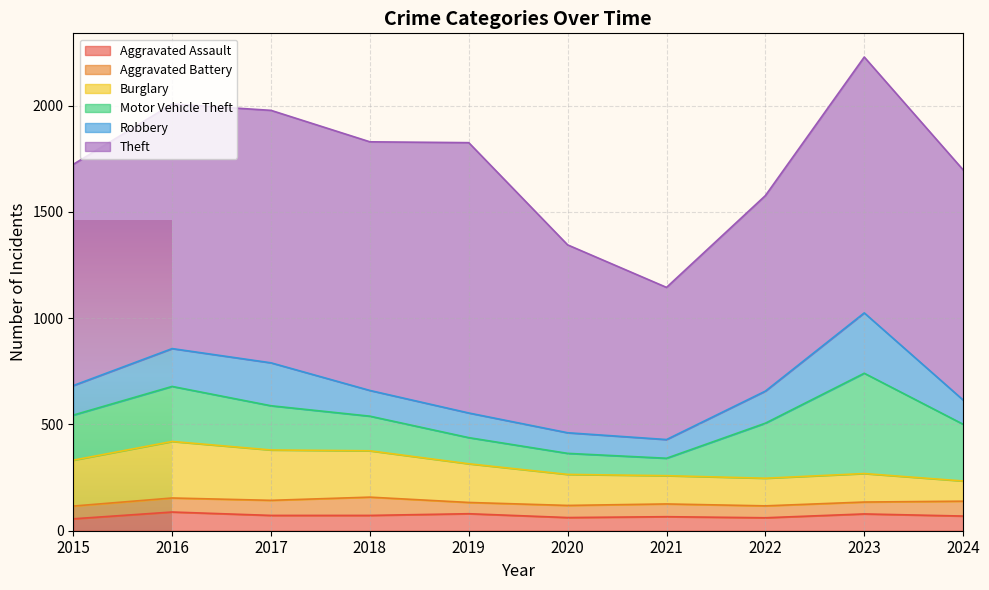

Between 2022 and 2021, which is larger?

2021